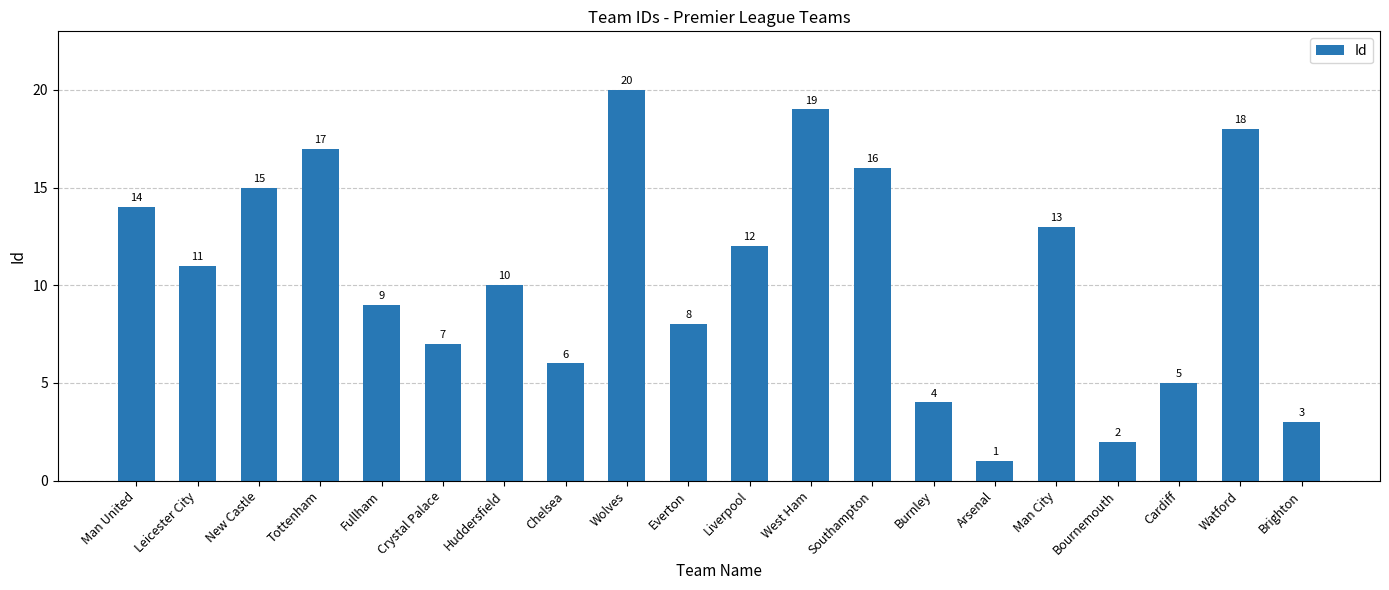

At which label does the data first exceed 11?

Man United